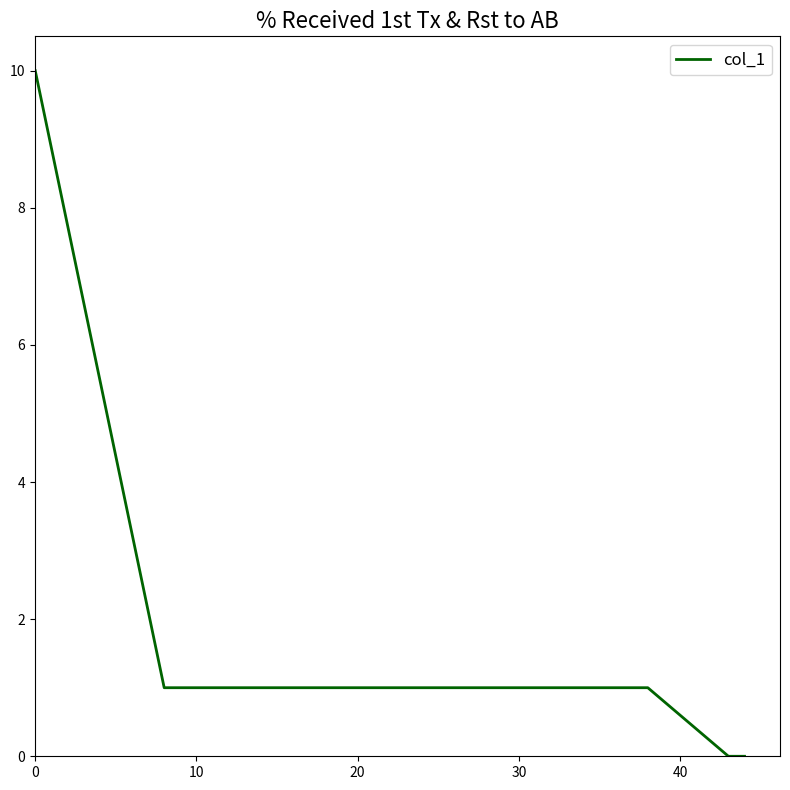

True or false: there are more than 2 points higher than both neighbors.

False